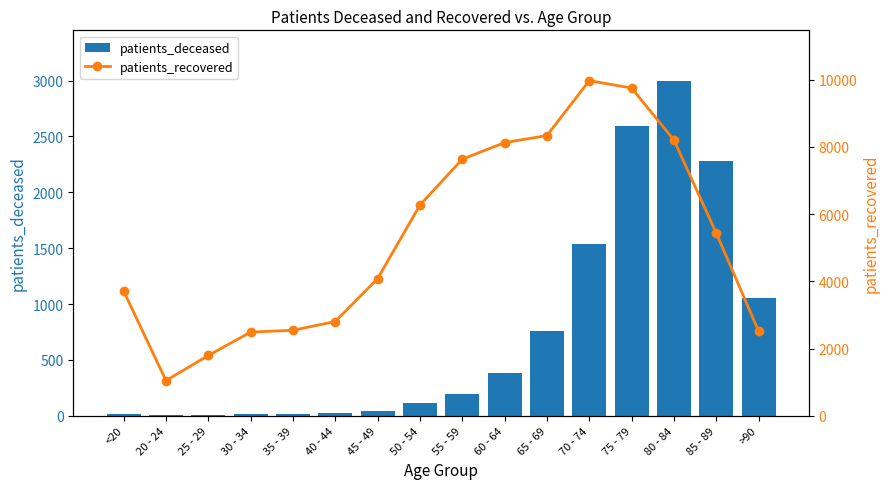

Which has a higher value, 45 - 49 or 80 - 84?

80 - 84